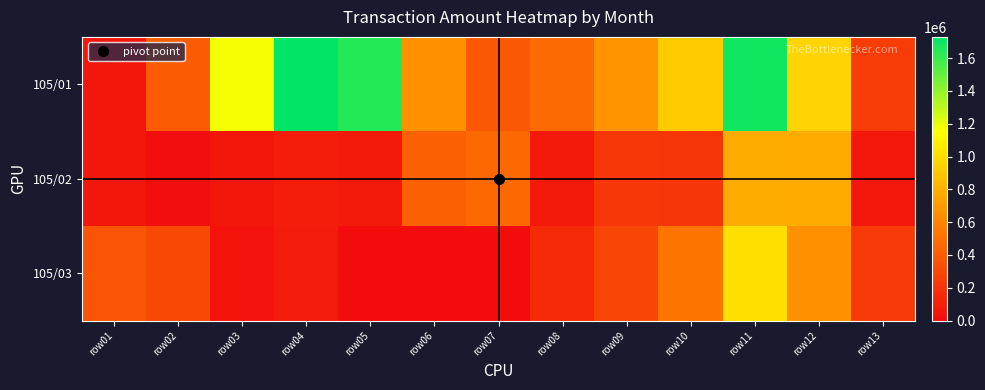

Reading left to right, transcribe all the data shown in this chart.

105/01: row01=51690	row02=401160	row03=1169440	row04=1729640	row05=1646930	row06=652250	row07=378760	row08=475030	row09=667600	row10=917330	row11=1693000	row12=959810	row13=236630
105/02: row01=47510	row02=7680	row03=52050	row04=81260	row05=68740	row06=428060	row07=462780	row08=73020	row09=217410	row10=203810	row11=780670	row12=774880	row13=64200
105/03: row01=369090	row02=299490	row03=34000	row04=79400	row05=0	row06=3750	row07=0	row08=152490	row09=294770	row10=522120	row11=1010980	row12=651690	row13=234810